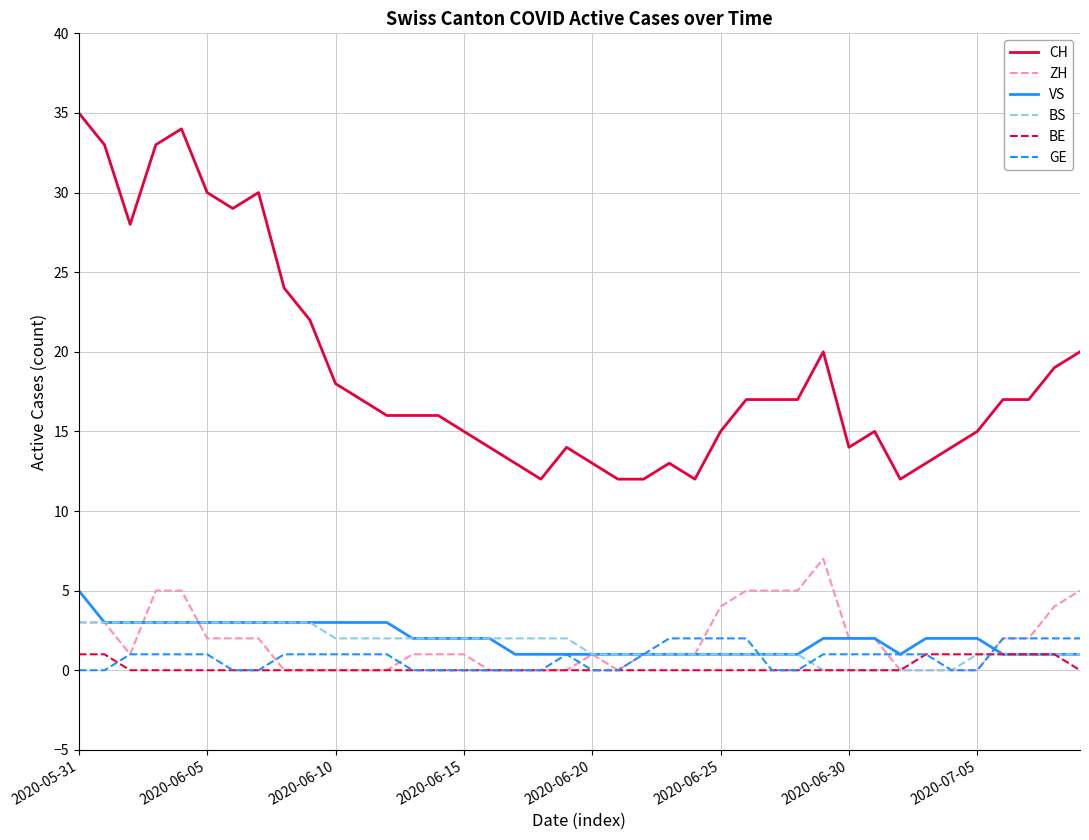

What is the maximum value for ZH?

7